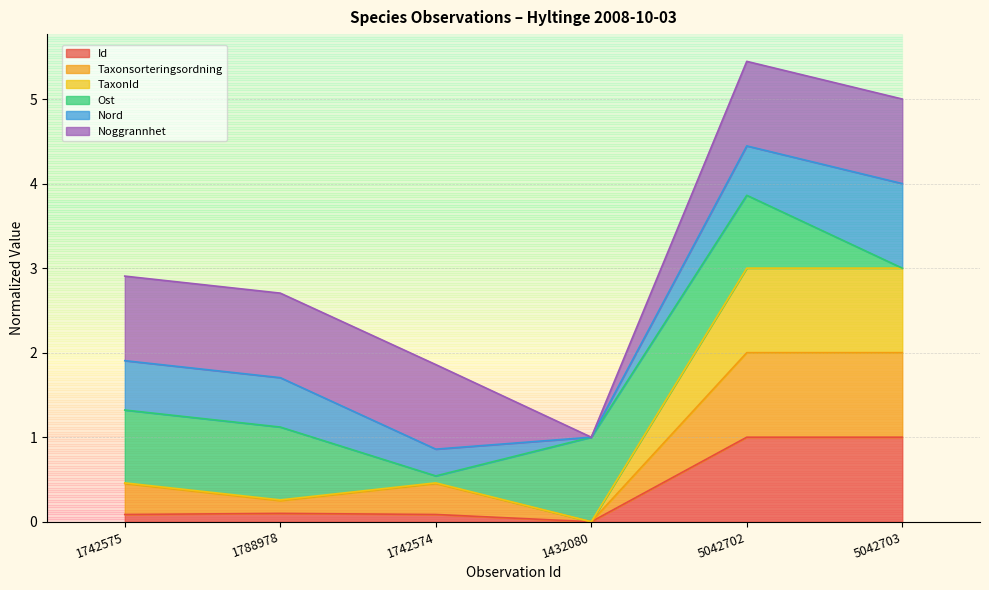

What is the total value across all series at 5042703?

5.0